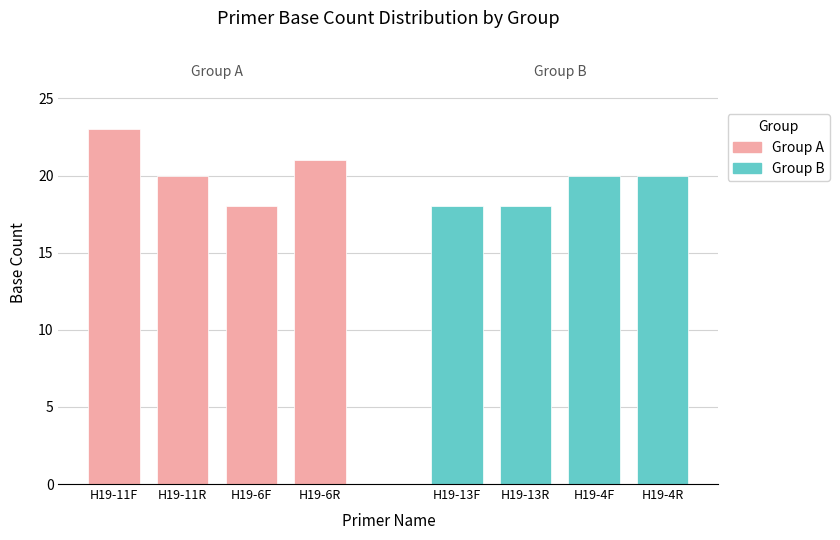

What is the approximate value of Group A at H19-6R?

21